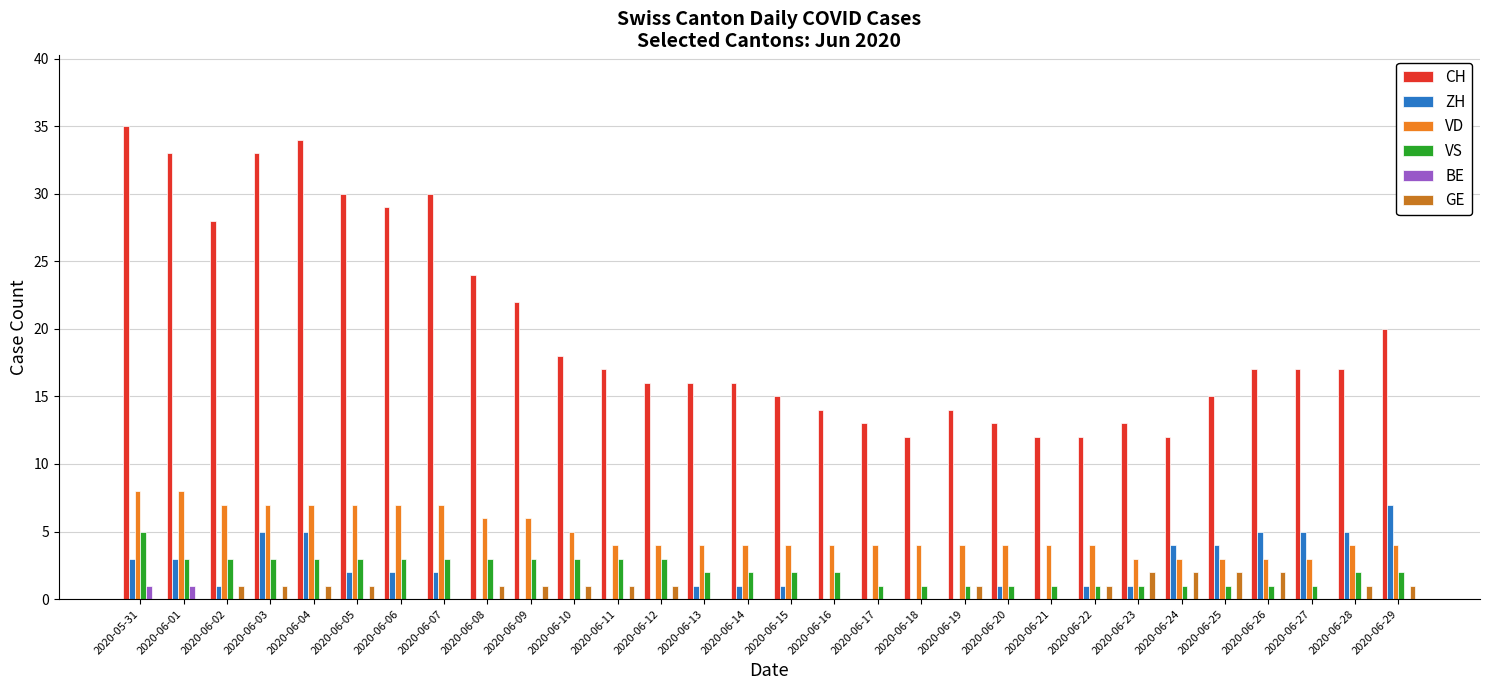

What is the total value across all series at 2020-06-08?

34